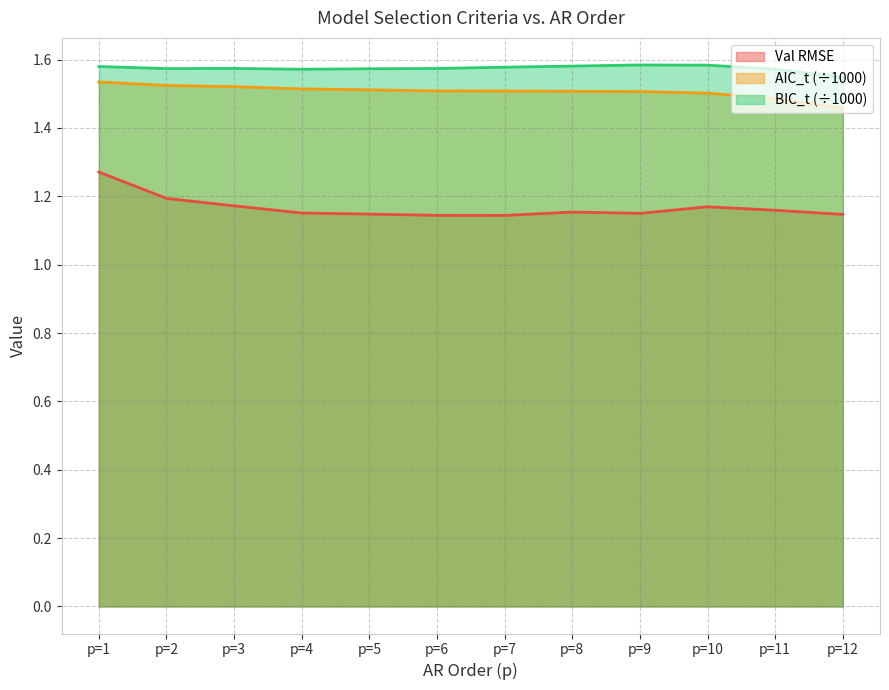

What are all the series names shown in the legend?

Val RMSE, AIC_t (÷1000), BIC_t (÷1000)